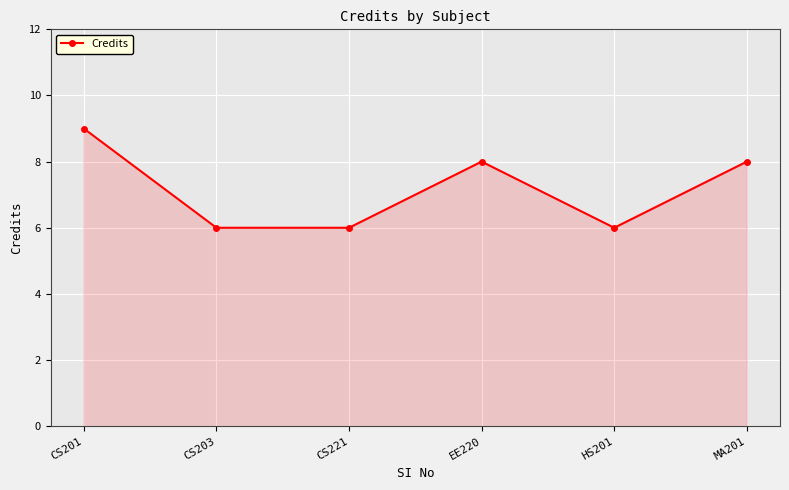

What is the minimum value shown in the chart?

6